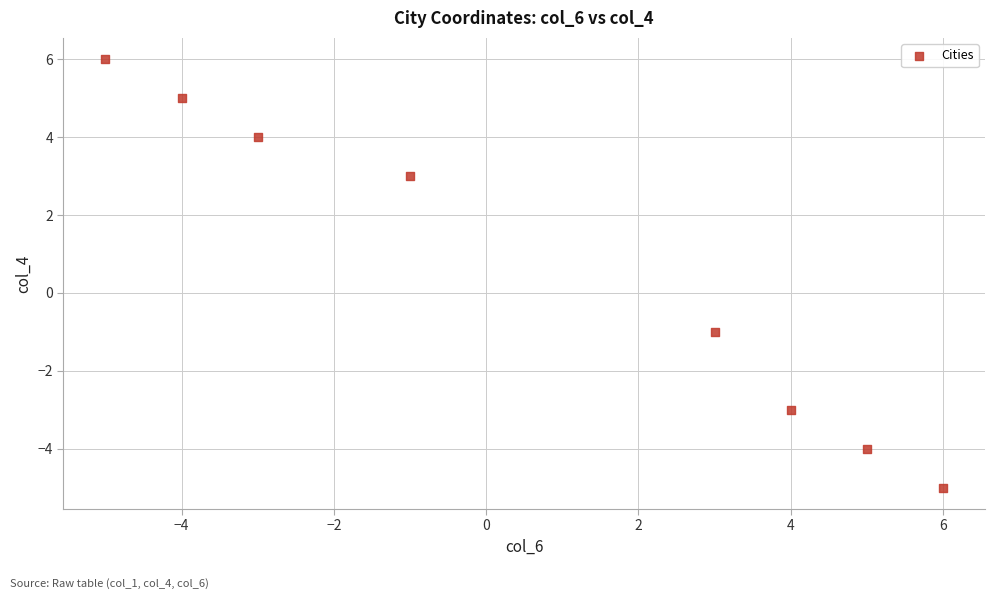

What is the range of Y values (max minus min)?

11